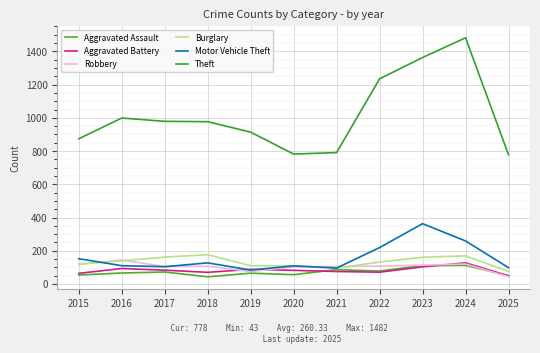

Rank the series by their maximum value, from lowest to highest.

Aggravated Assault, Aggravated Battery, Robbery, Burglary, Motor Vehicle Theft, Theft